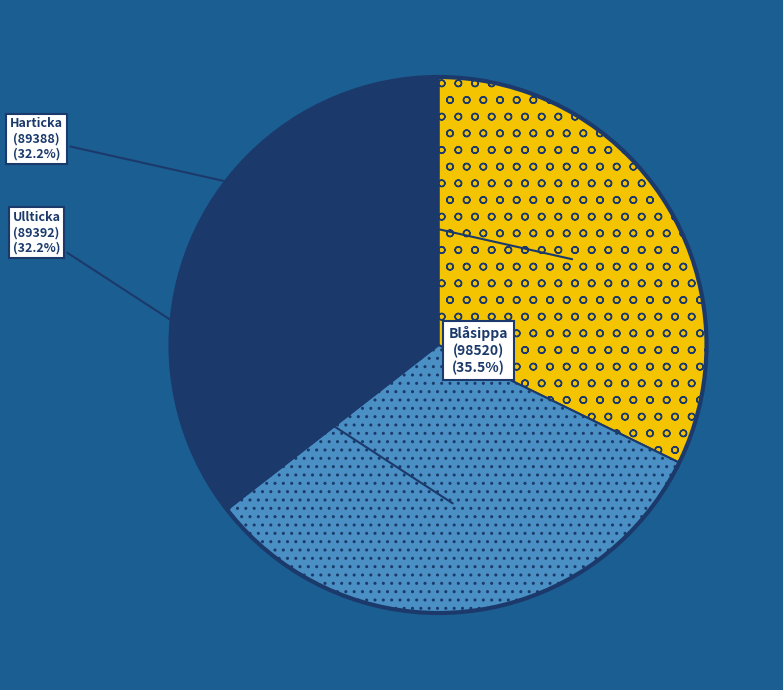

Is there a majority slice in this chart?

No